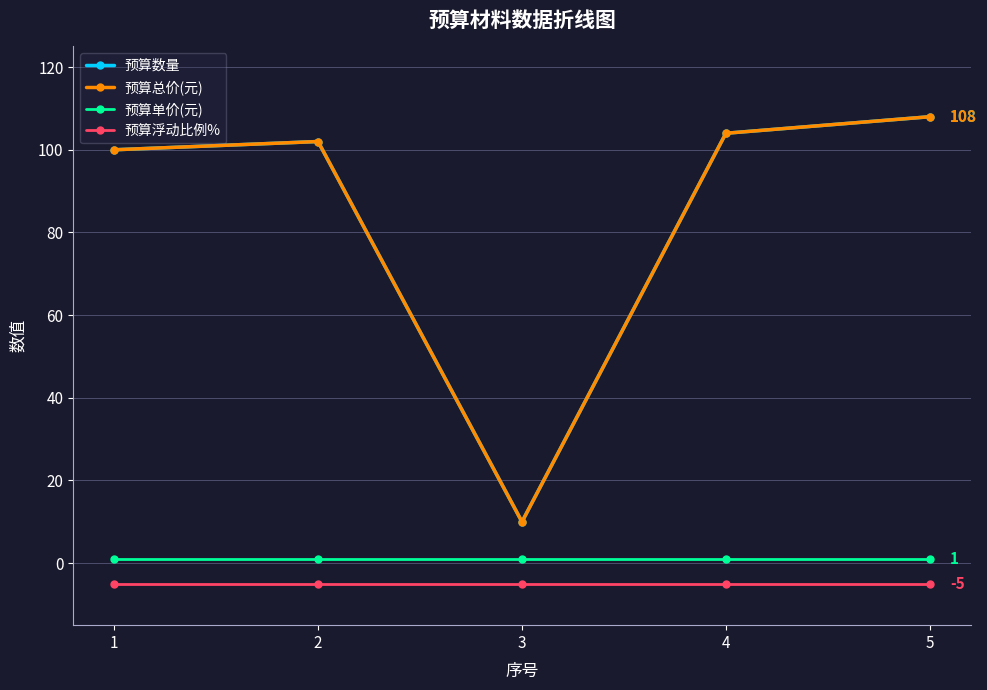

Reading right to left, list all the values displayed in this chart.

预算数量: 5=108	4=104	3=10	2=102	1=100
预算总价(元): 5=108	4=104	3=10	2=102	1=100
预算单价(元): 5=1	4=1	3=1	2=1	1=1
预算浮动比例%: 5=-5	4=-5	3=-5	2=-5	1=-5